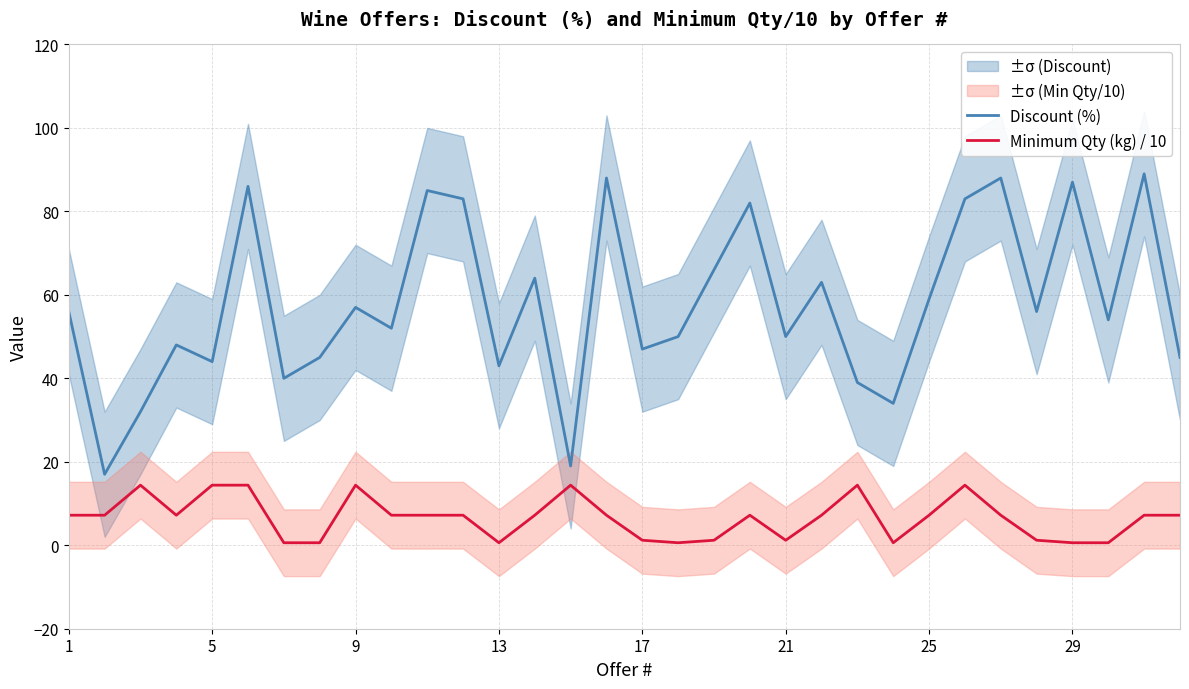

At how many categories does at least one series exceed 65?

10